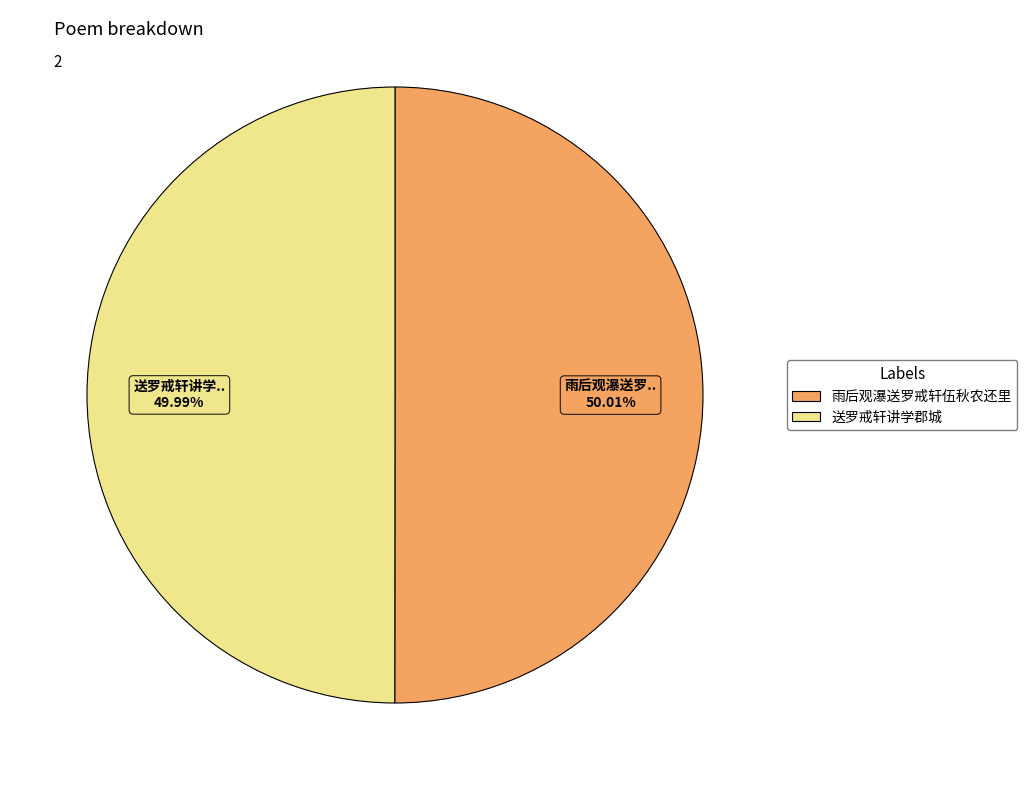

Approximately how many times larger is the value at 送罗戒轩讲学郡城 compared to 雨后观瀑送罗戒轩伍秋农还里?

1.0